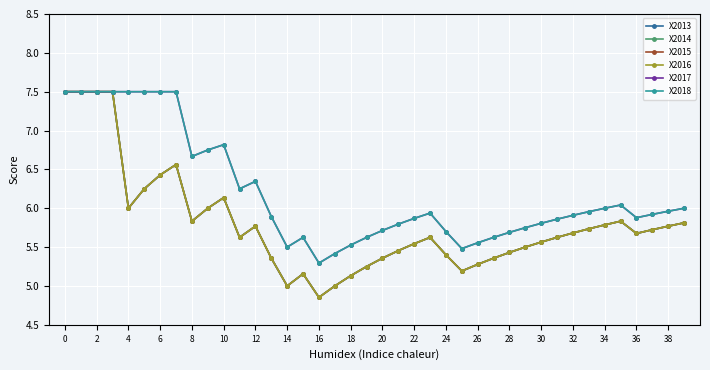

Which series has the largest total across all categories?

X2017